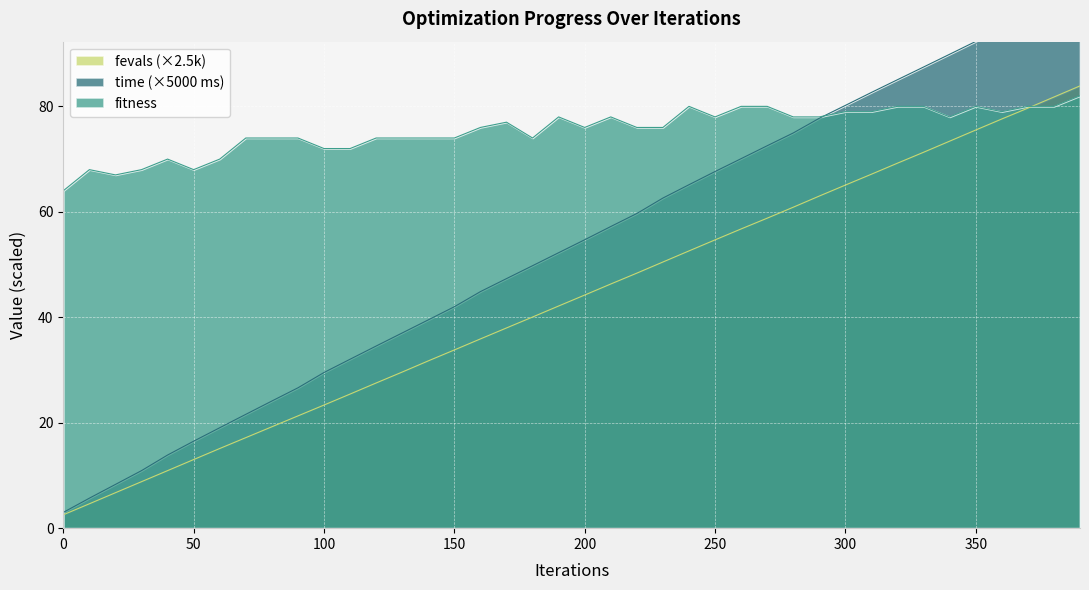

What is the maximum value for fitness?

82.0